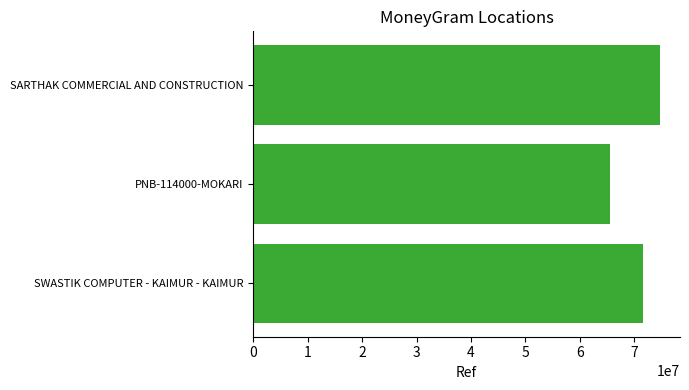

What is the change in value from SWASTIK COMPUTER - KAIMUR - KAIMUR to SARTHAK COMMERCIAL AND CONSTRUCTION?

+3040721